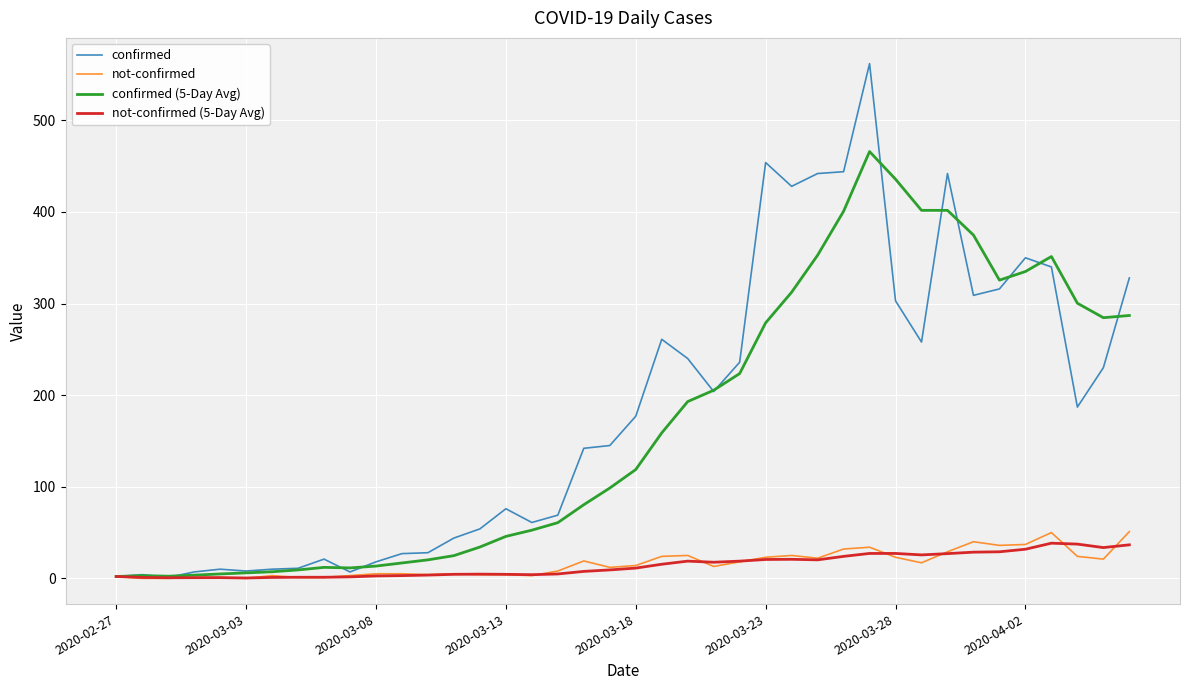

What is the highest value of the not-confirmed (5-Day Avg) series?

38.4